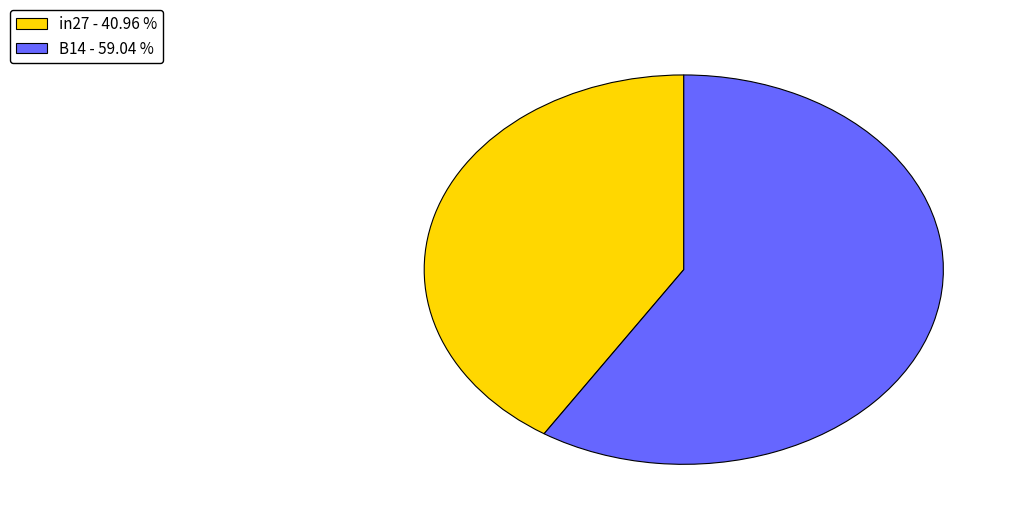

What is the majority slice?

B14 - 59.04 %